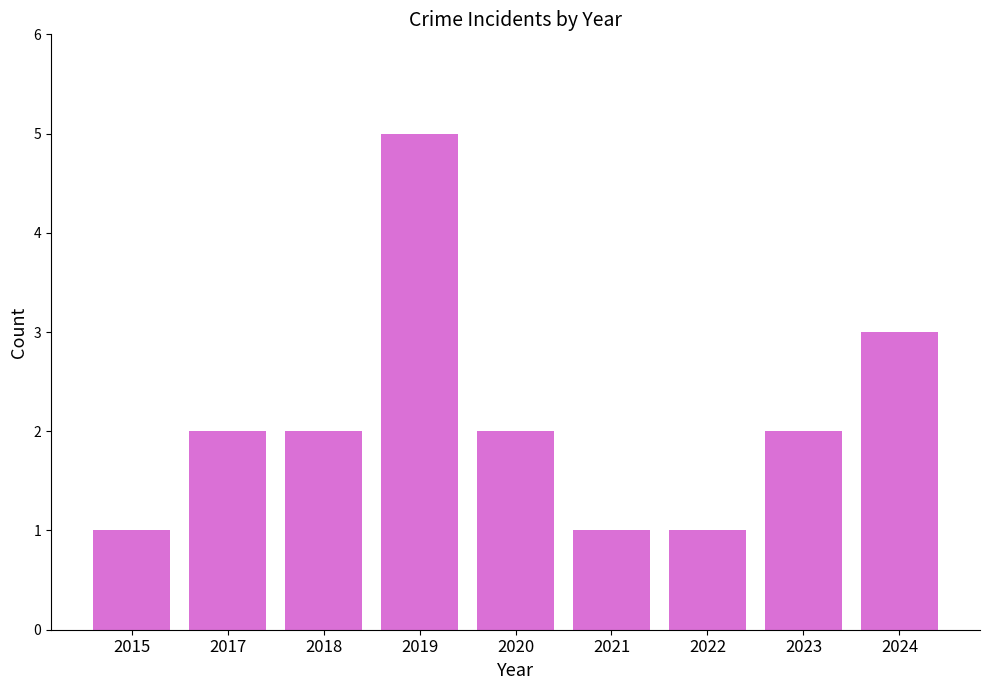

Reading right to left, list all the values displayed in this chart.

3	2	1	1	2	5	2	2	1